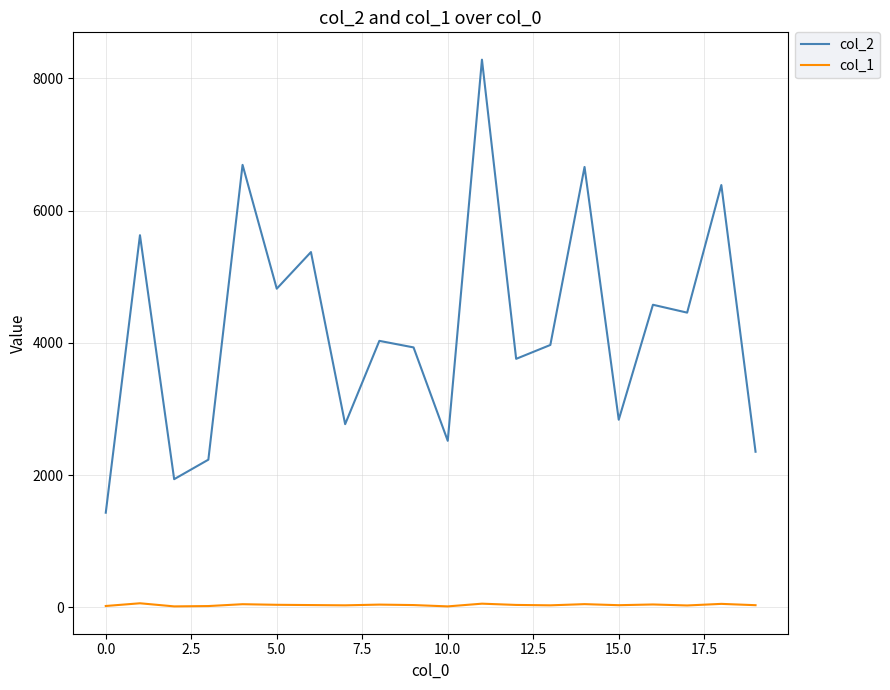

Rank the series by their maximum value, from lowest to highest.

col_1, col_2